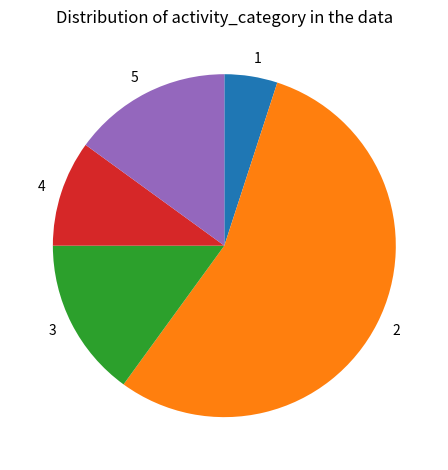

Is the sum of 3 and 1 greater than half?

No